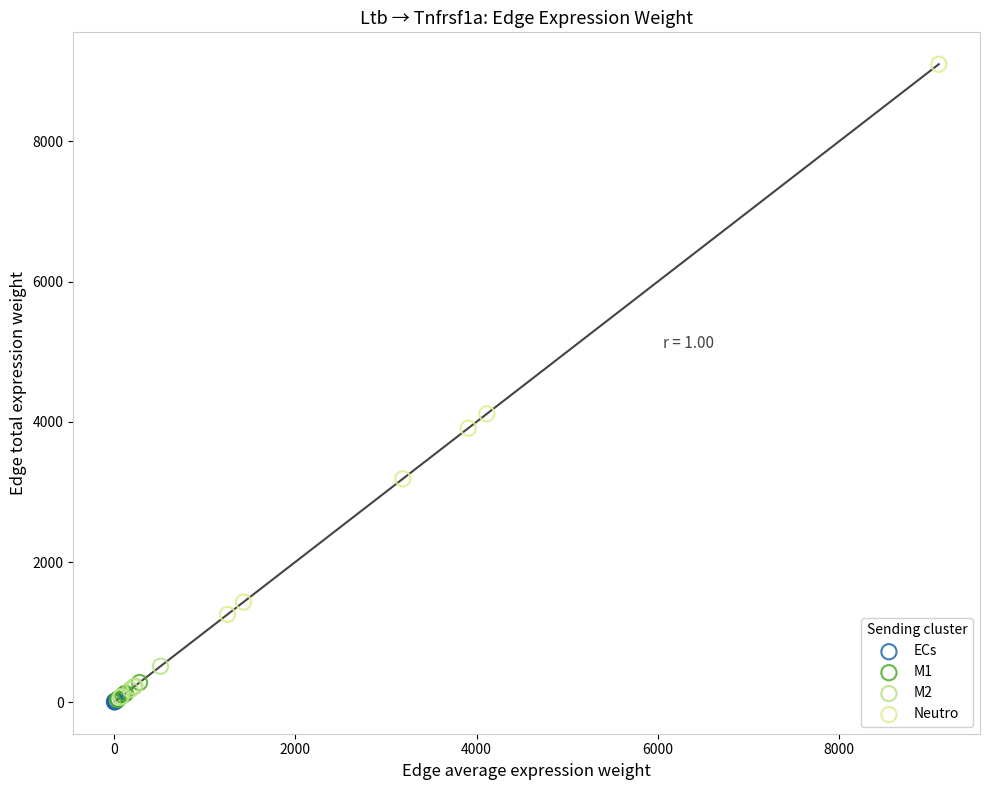

Which series has the largest Y range (max minus min)?

Neutro